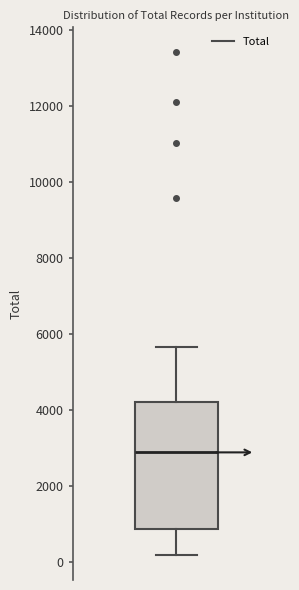

Where does the upper whisker of the box end on the y-axis? The values are not printed on the chart, so give them approximately, as read against the axis.

5600